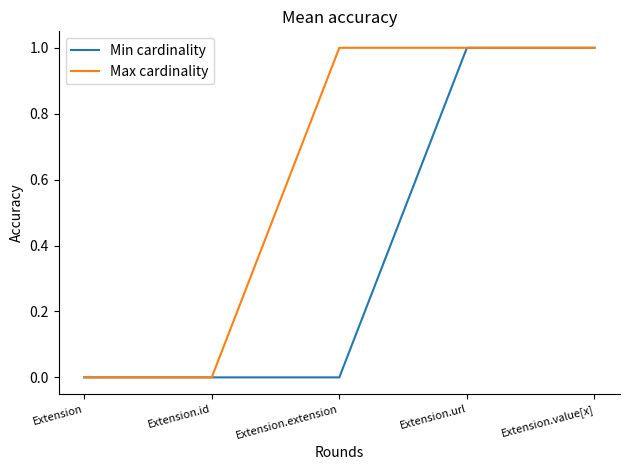

Does the chart display data point markers on the line(s)?

No